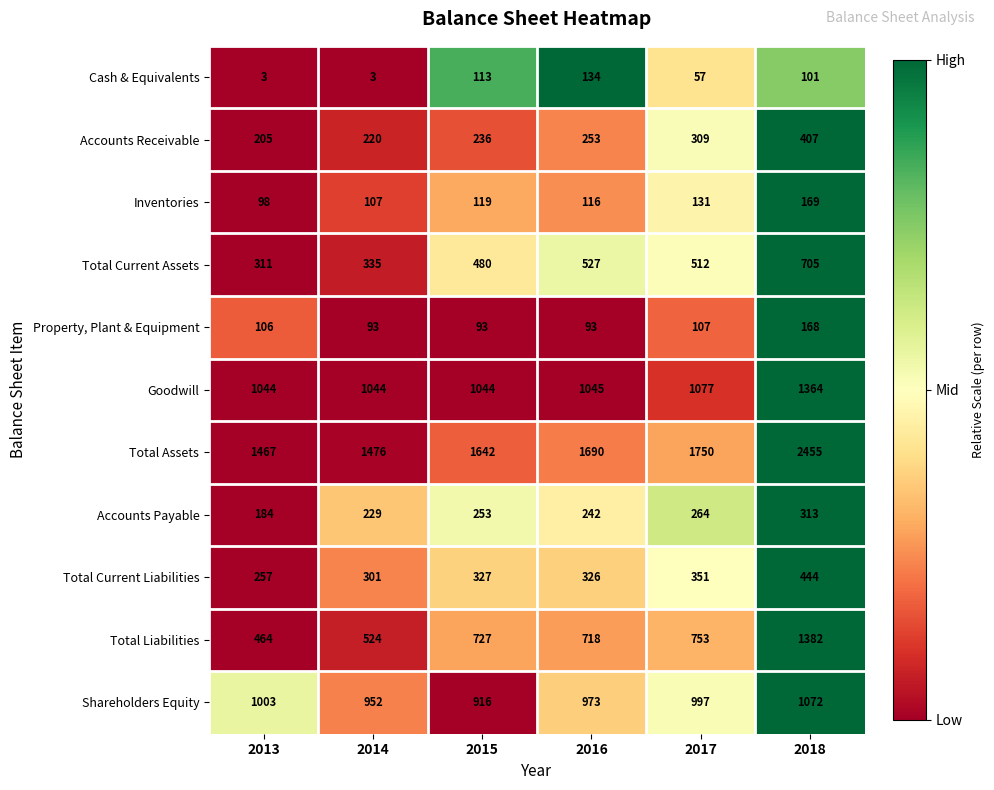

How many data points in Inventories are less than 119?

3